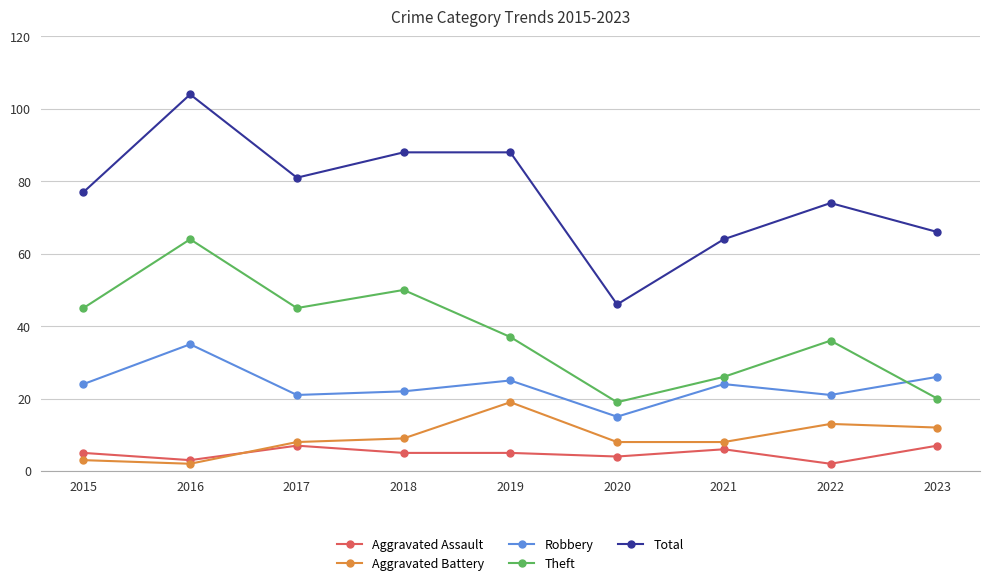

True or false: Aggravated Assault and Theft cross at least once.

False